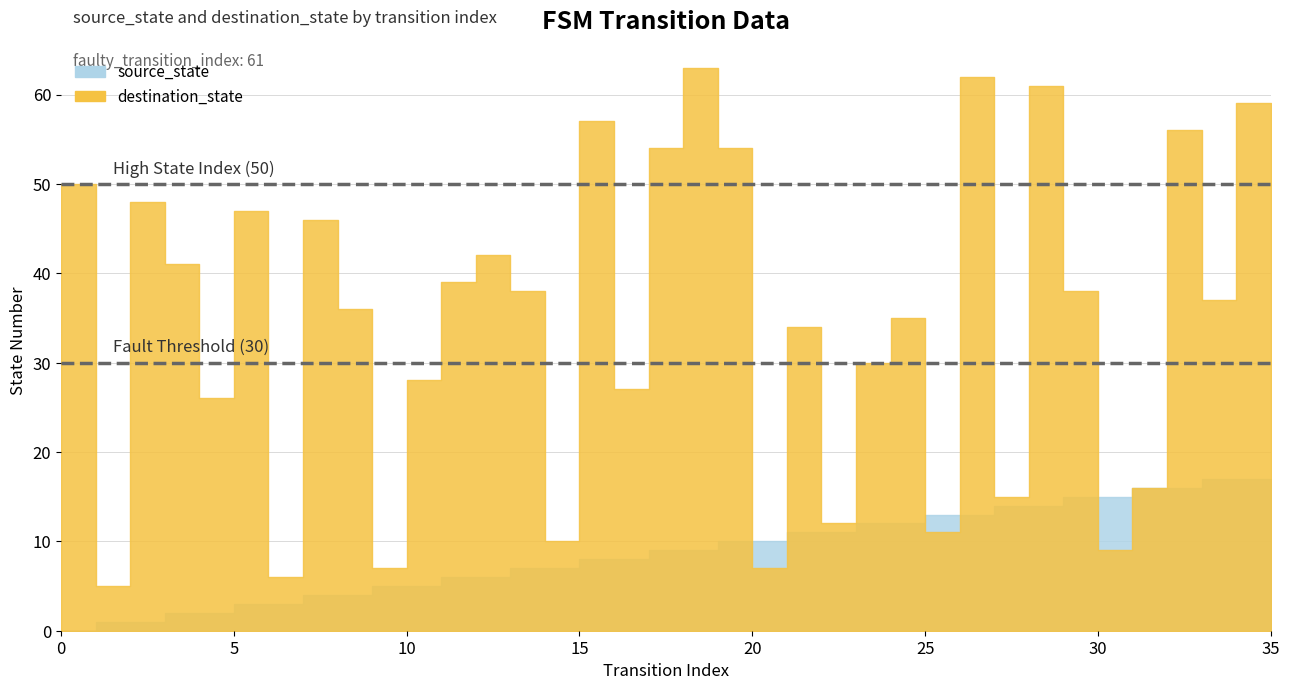

Which series has the widest spread of values?

destination_state